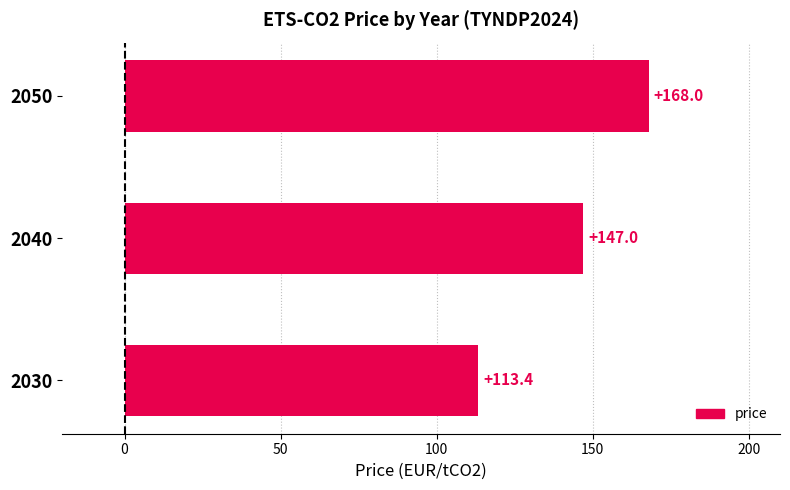

Approximately how many times larger is the value at 2040 compared to 2050?

0.9